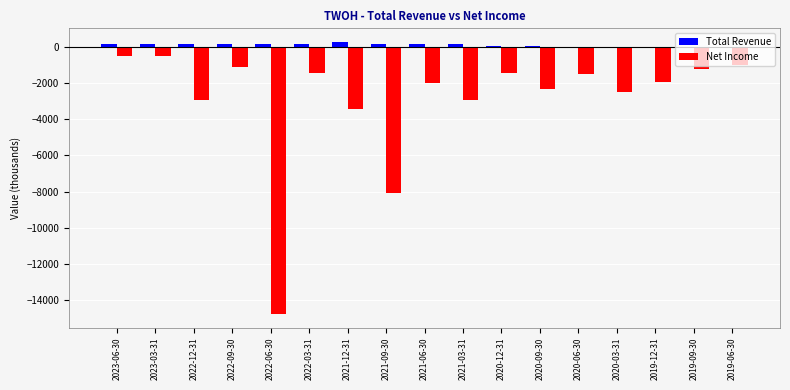

Which series changed the most between 2022-09-30 and 2021-09-30?

Net Income